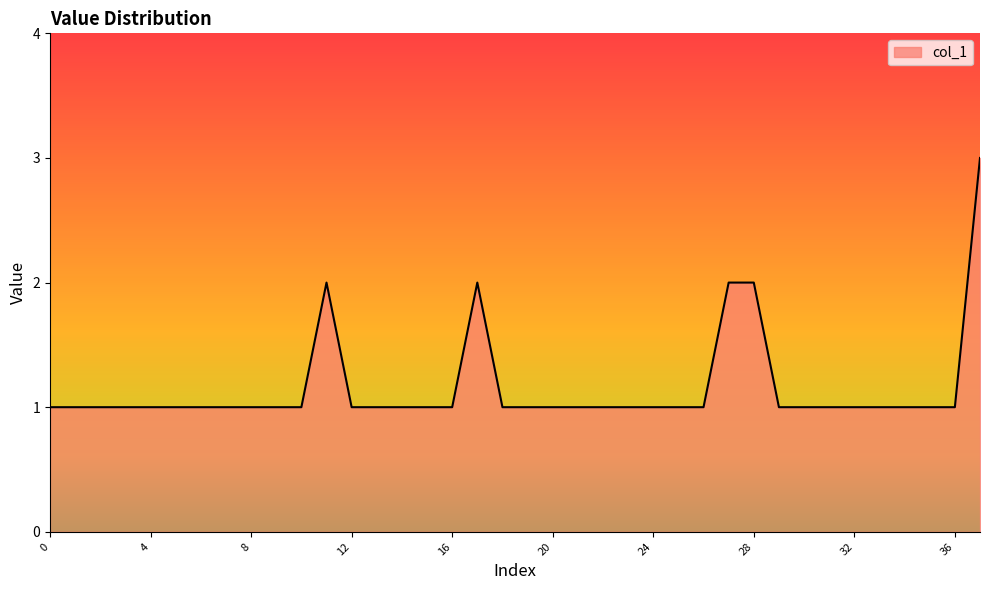

True or false: there are more than 0 points higher than both neighbors.

True